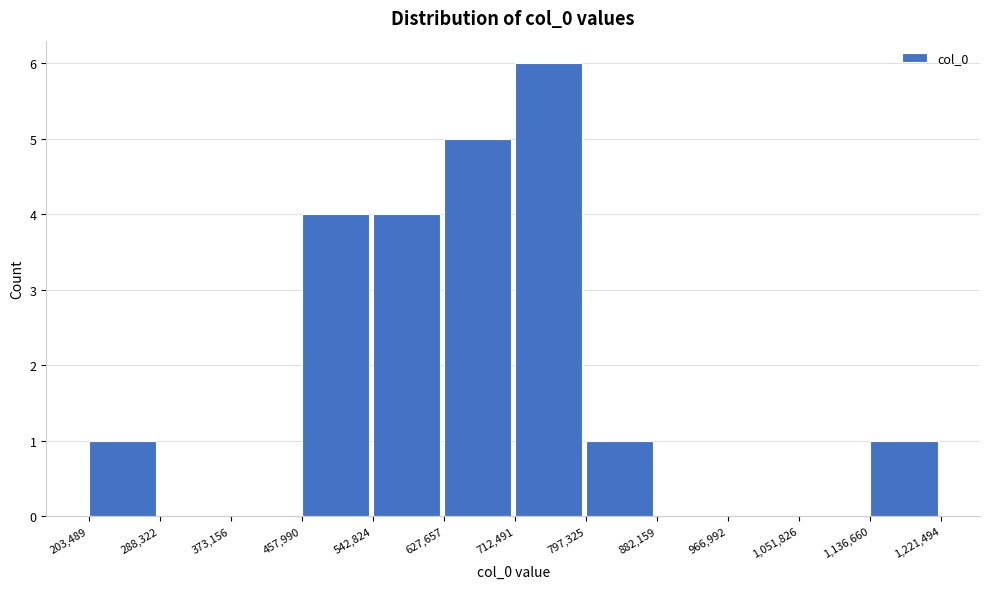

What is the height of the bar covering 712,491 to 797,325 on the x-axis? The values are not printed on the chart, so give them approximately, as read against the axis.

6